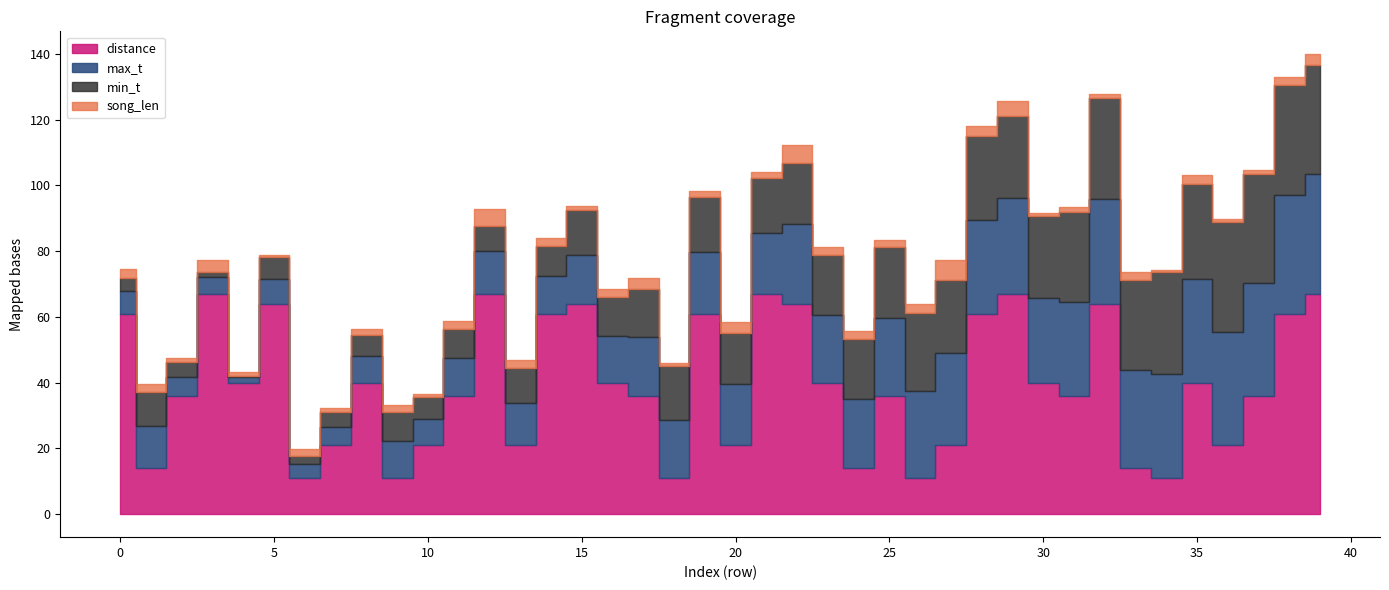

What is the smallest value displayed?

0.5